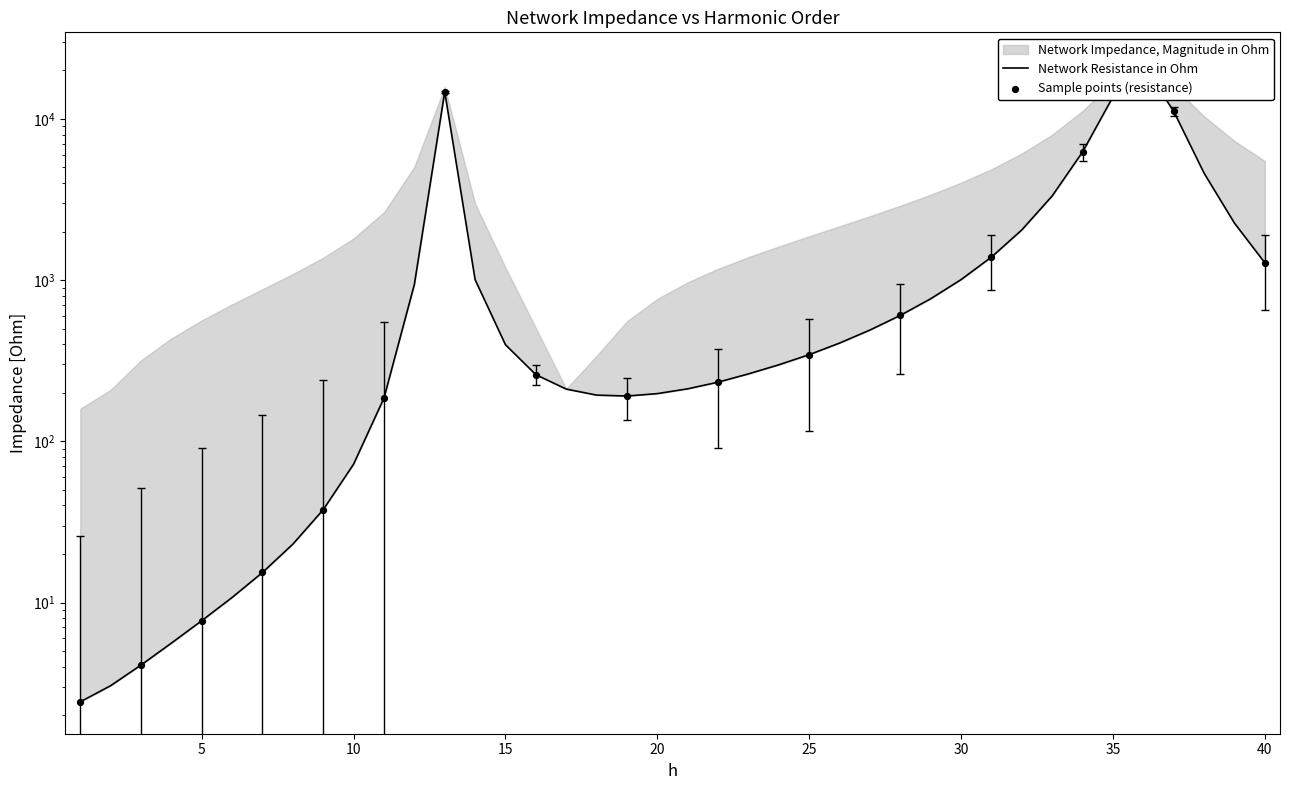

Between 36 and 25, which is larger?

36